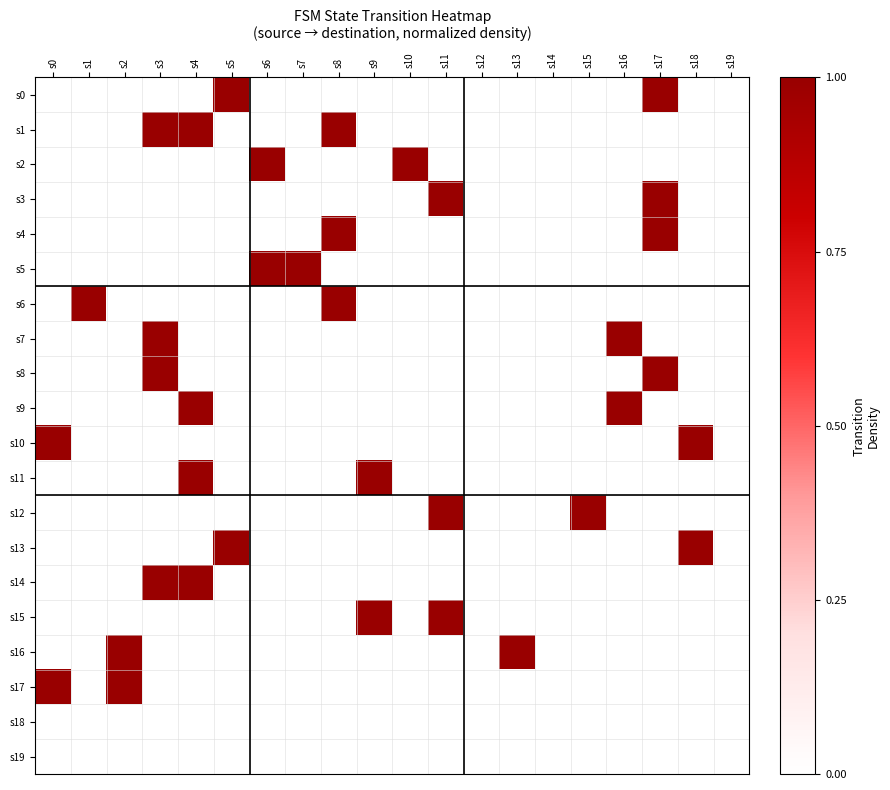

Which series has the largest range (max minus min)?

s0